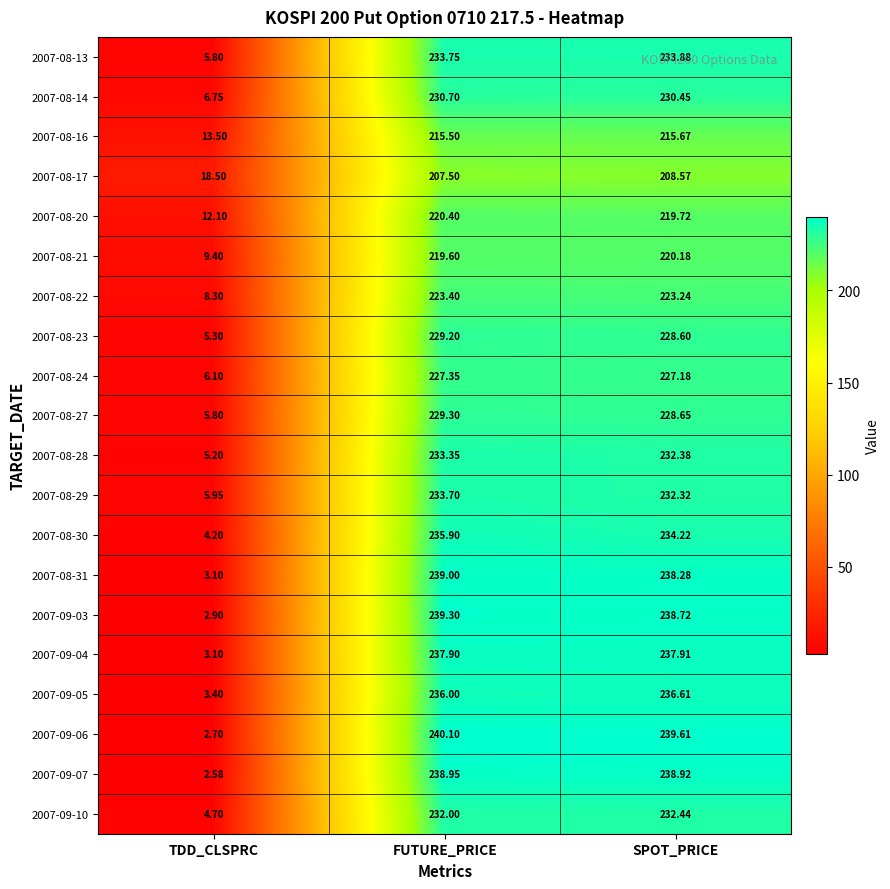

Where is 2007-08-30 nearest to the value 120?

SPOT_PRICE